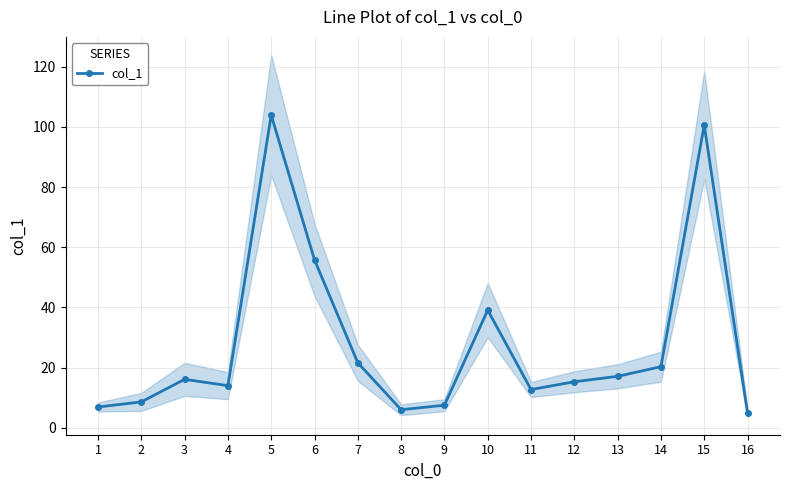

The value at 2 is 8.6. True or false?

True